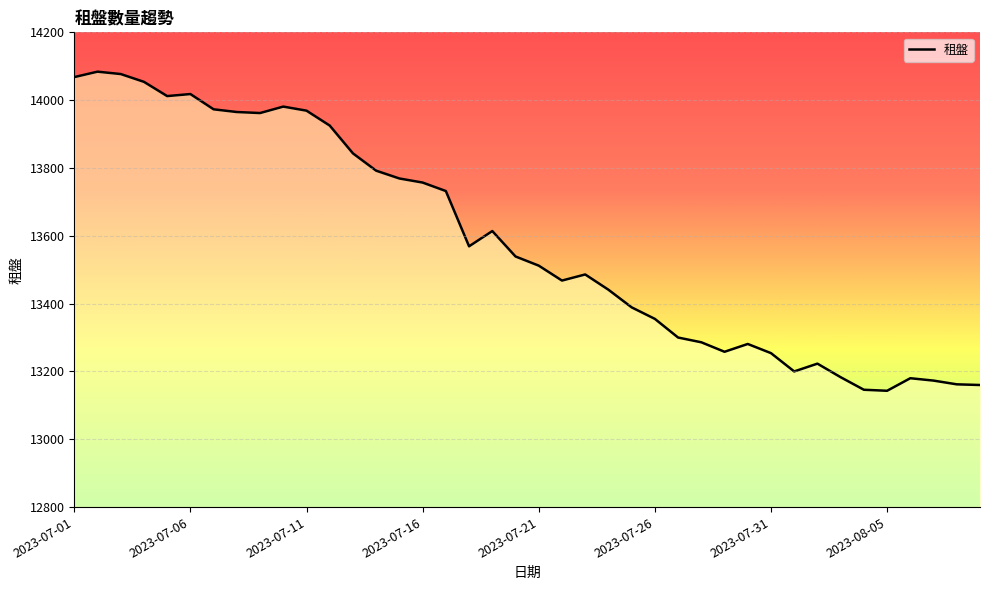

What is the maximum value shown in the chart?

14084